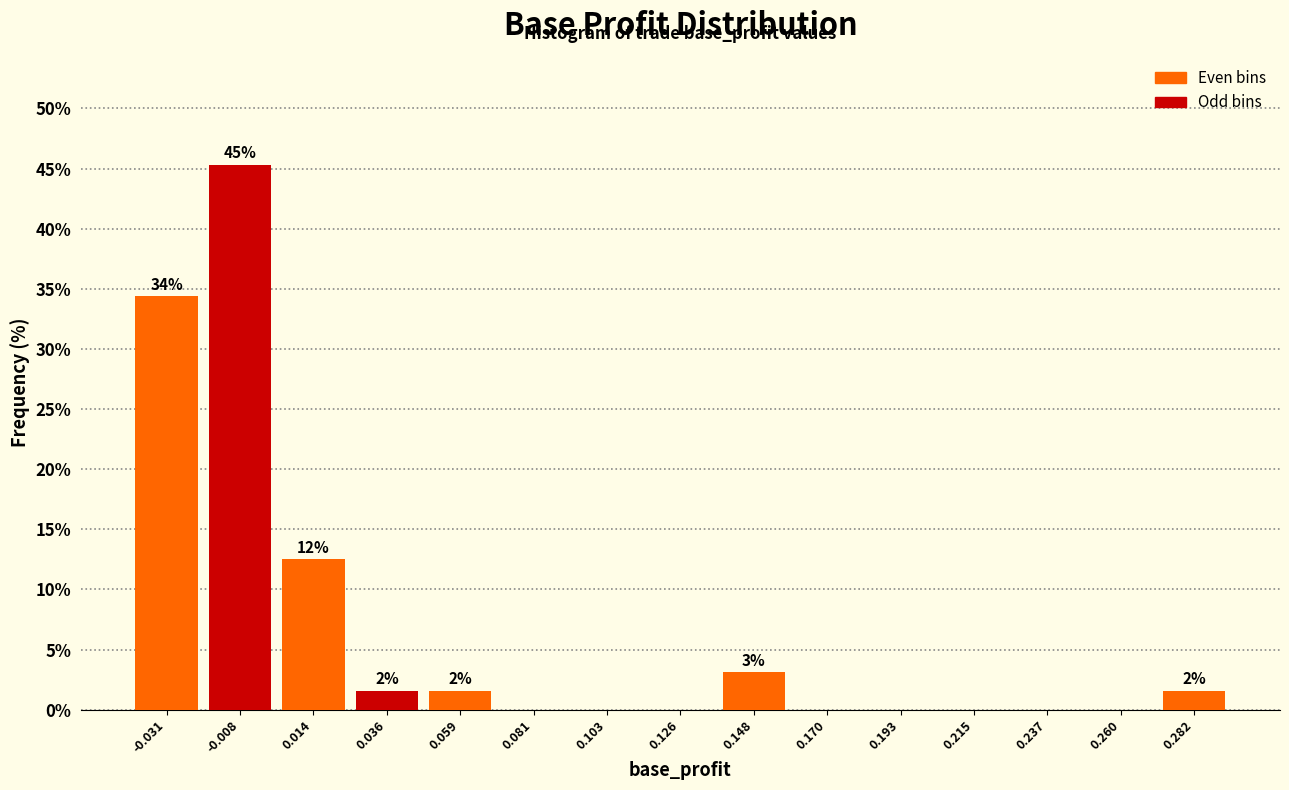

Which range on the x-axis has the tallest bar?

-0.020 to 0.005